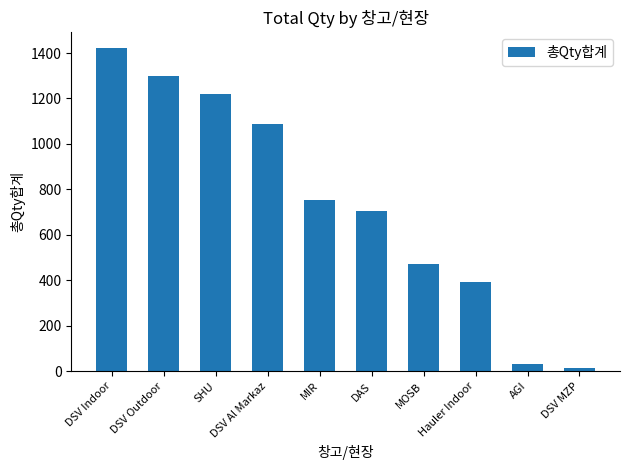

List the labels in order of value, smallest first.

DSV MZP, AGI, Hauler Indoor, MOSB, DAS, MIR, DSV Al Markaz, SHU, DSV Outdoor, DSV Indoor